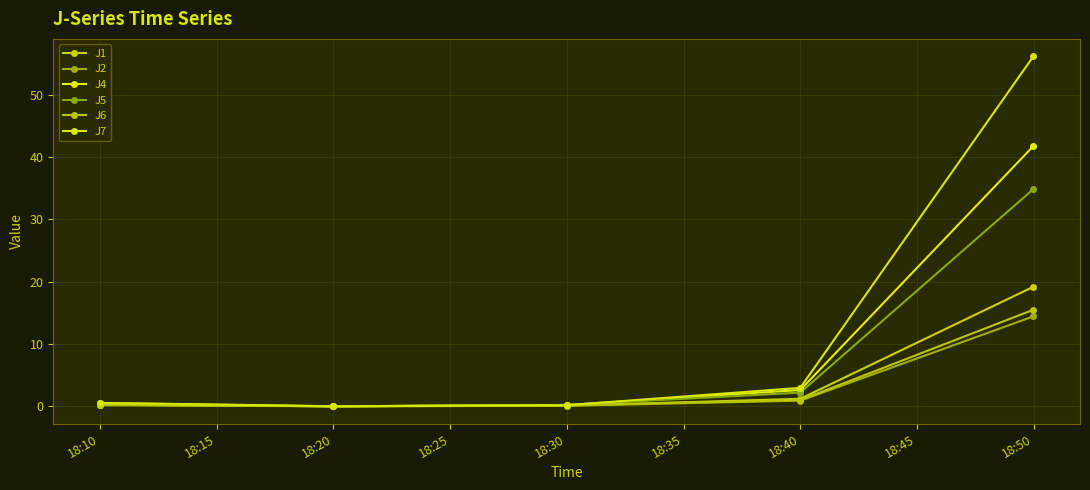

True or false: J4 has more than 1 interior local peaks.

False